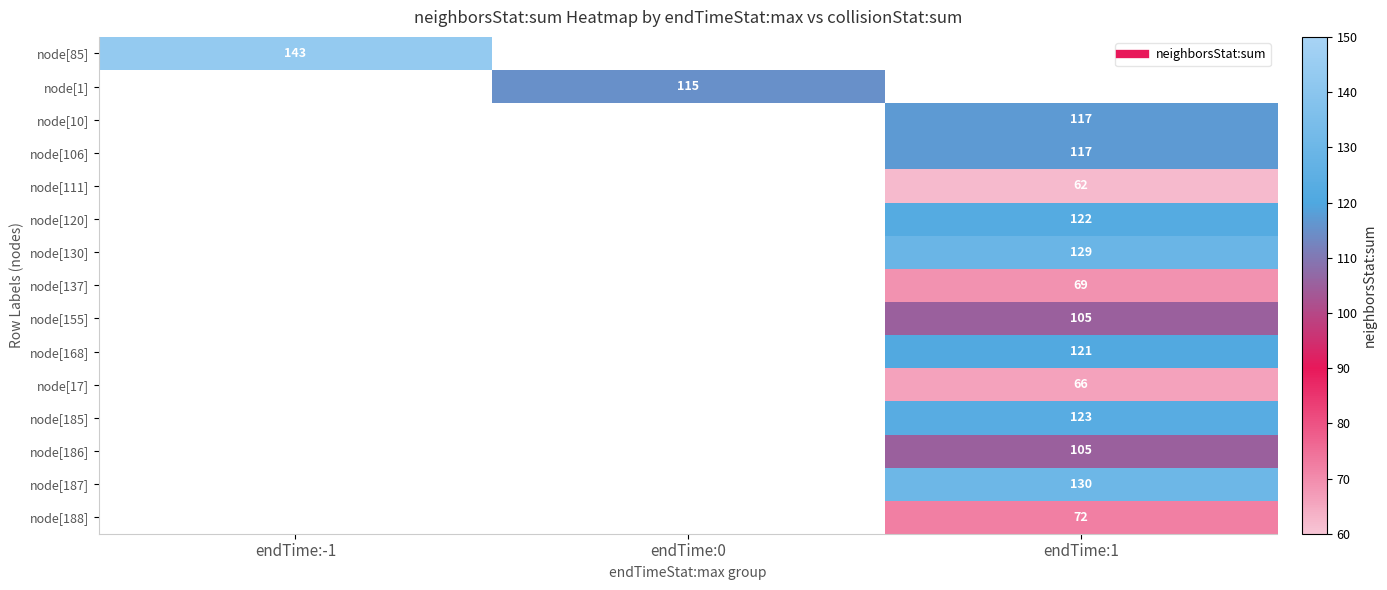

The value of node[106] at endTime:1 is 117. True or false?

True